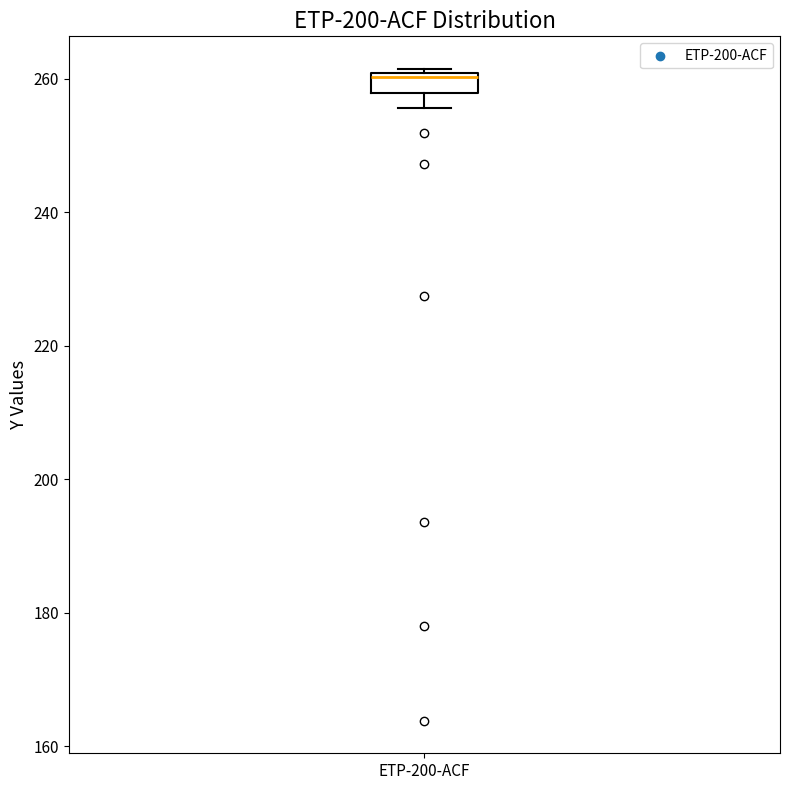

Where is the lower edge of the box for ETP-200-ACF on the y-axis? The values are not printed on the chart, so give them approximately, as read against the axis.

258